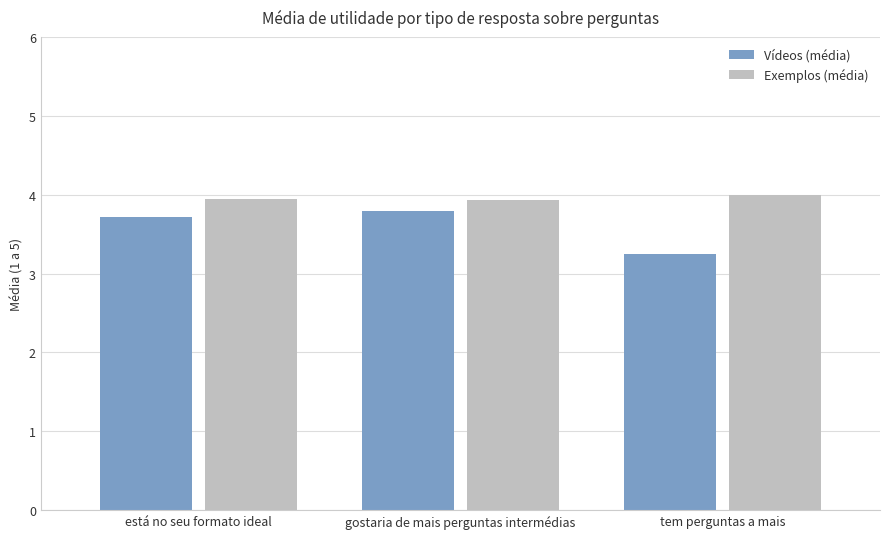

Which label corresponds to the smallest value in the chart?

tem perguntas a mais